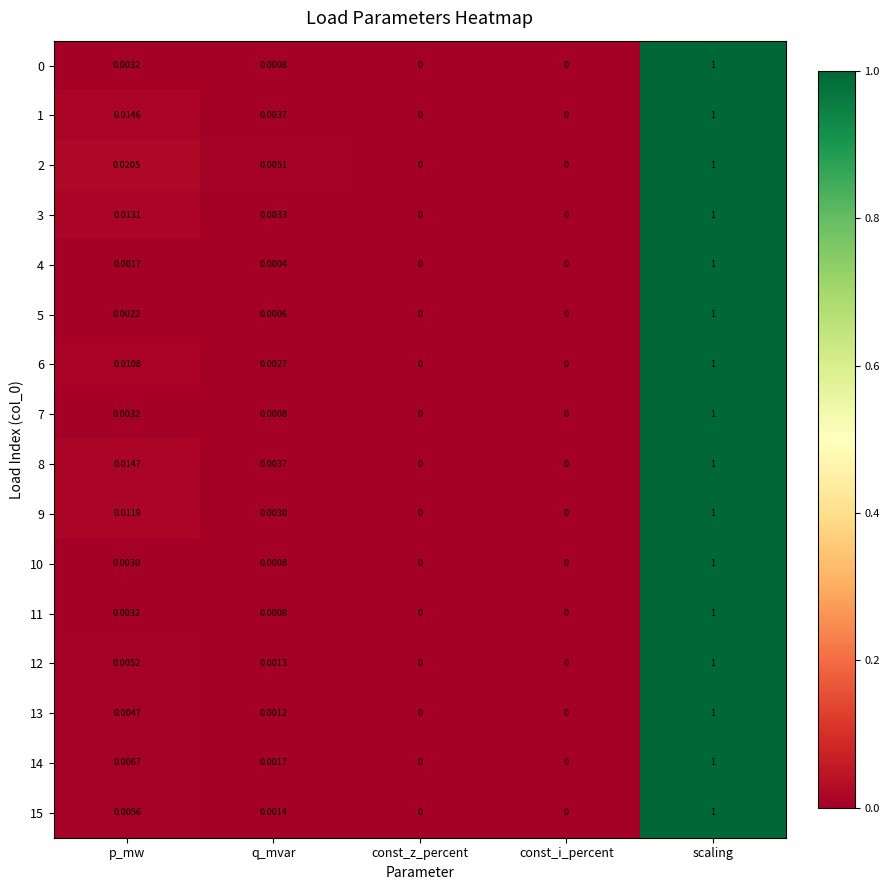

Which category has the highest value in the 1 series?

scaling